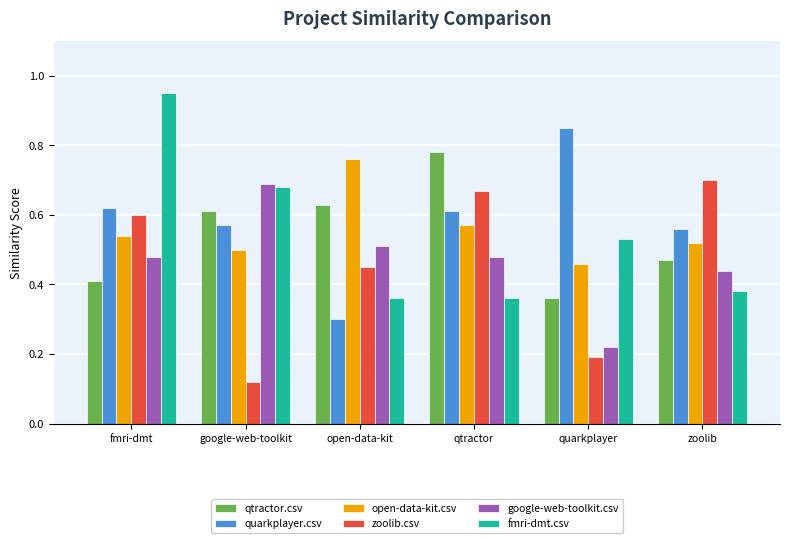

Where is open-data-kit.csv nearest to the value 0?

quarkplayer